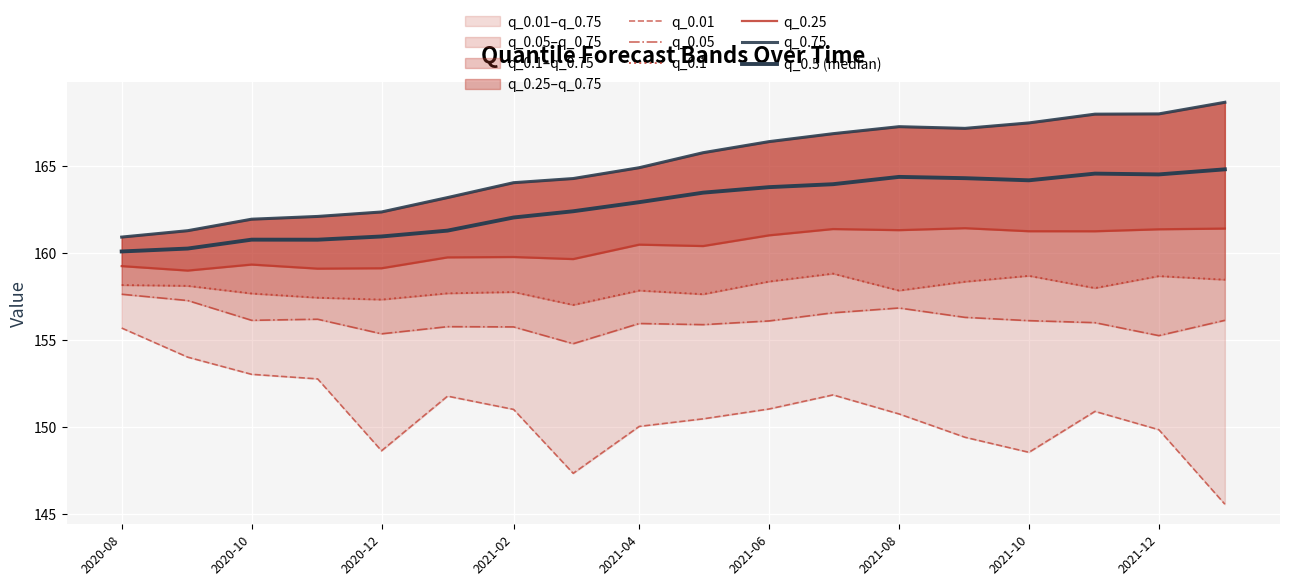

How many data points in q_0.01 are above 150?

12